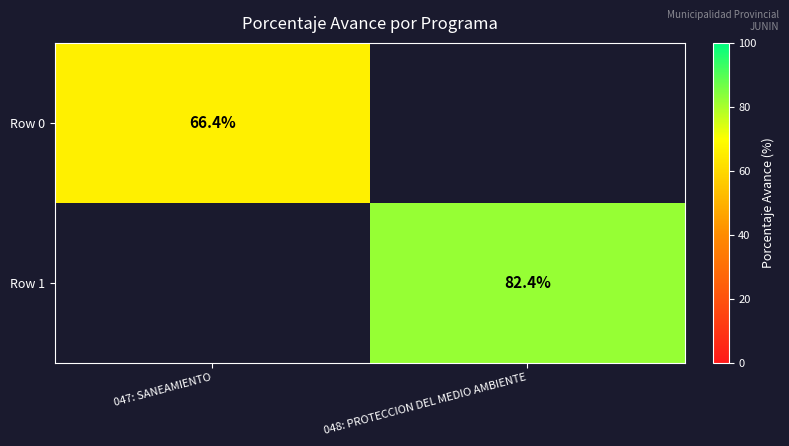

At how many categories does at least one series exceed 69?

1